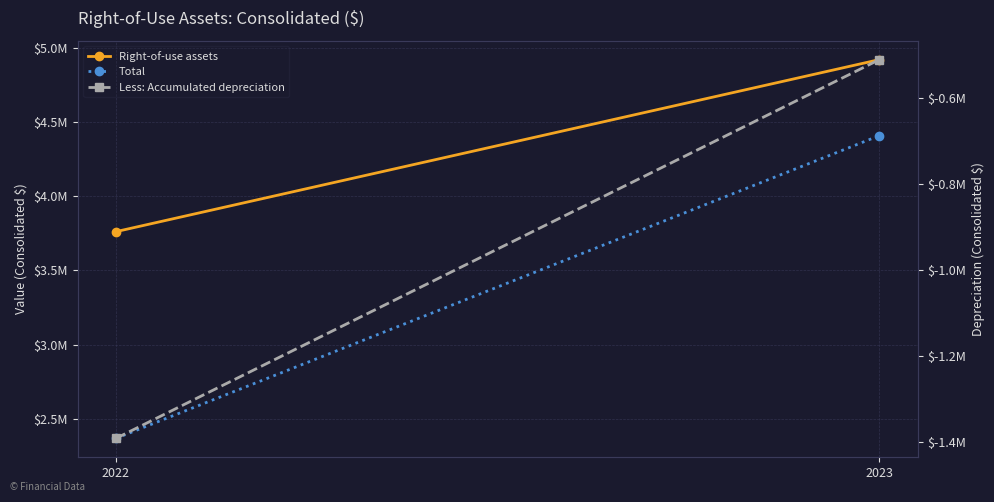

How many series are shown in this chart?

3